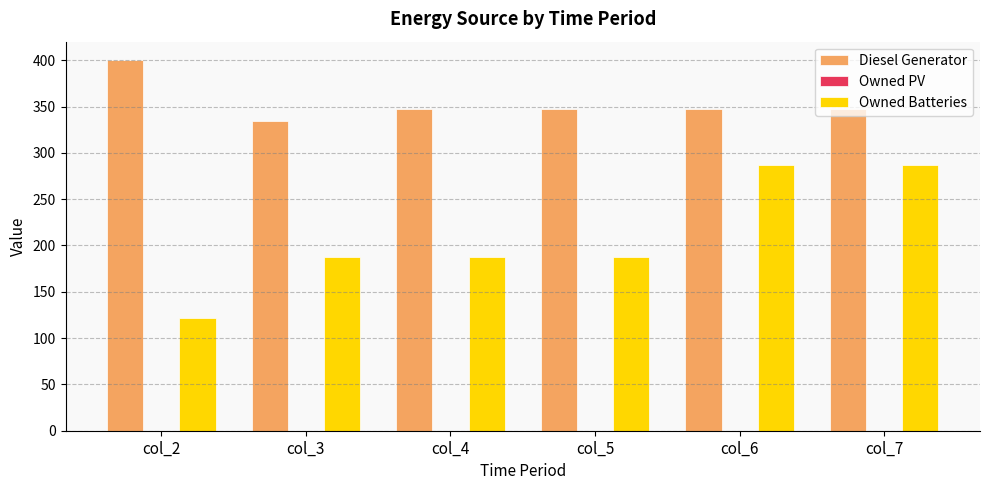

Which series has the widest spread of values?

Owned Batteries